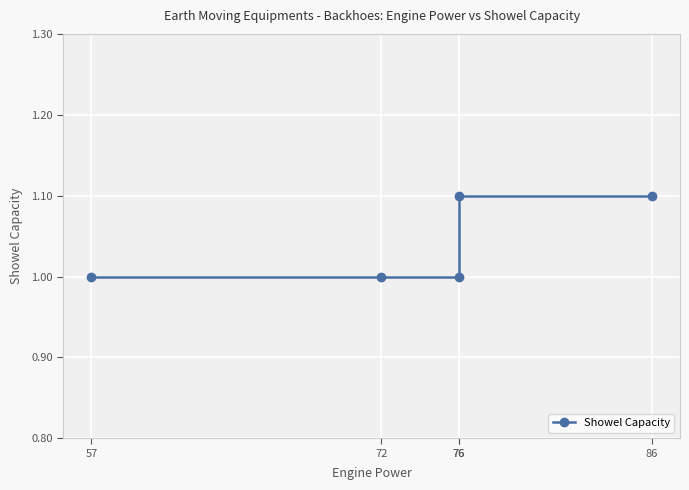

Reading right to left, extract all data points from this chart.

1.1	1.1	1.0	1.0	1.0